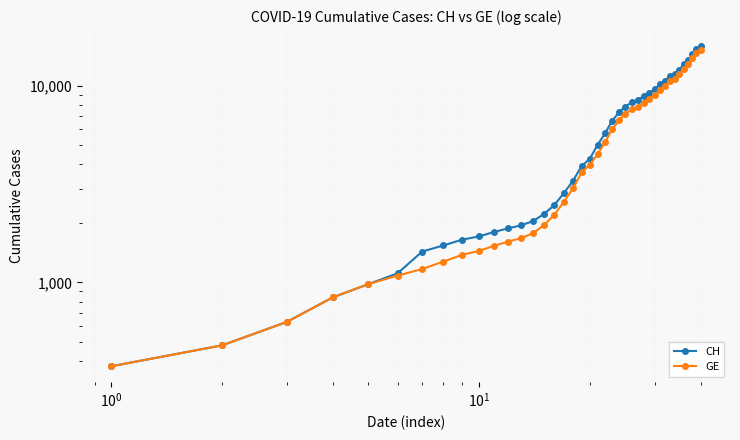

What is the smallest value displayed?

375